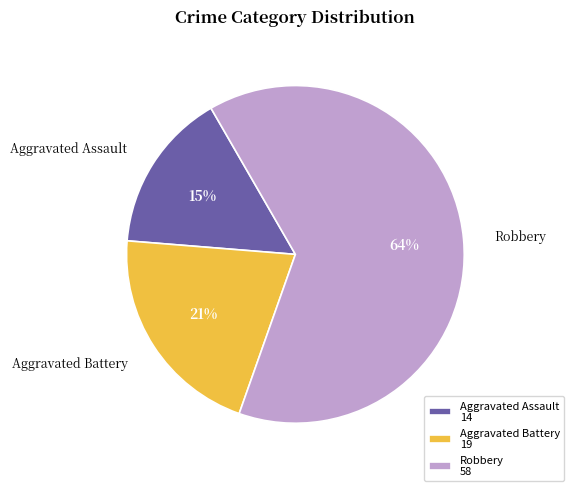

Is there any slice that represents more than half of the pie?

Yes